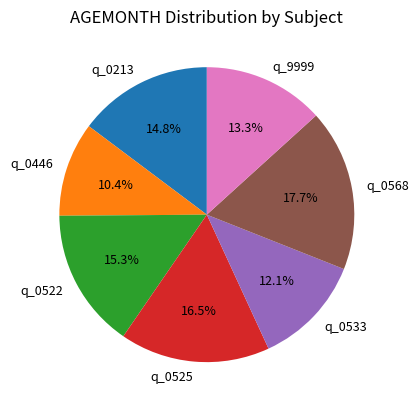

What is the smallest slice in the pie chart?

q_0446